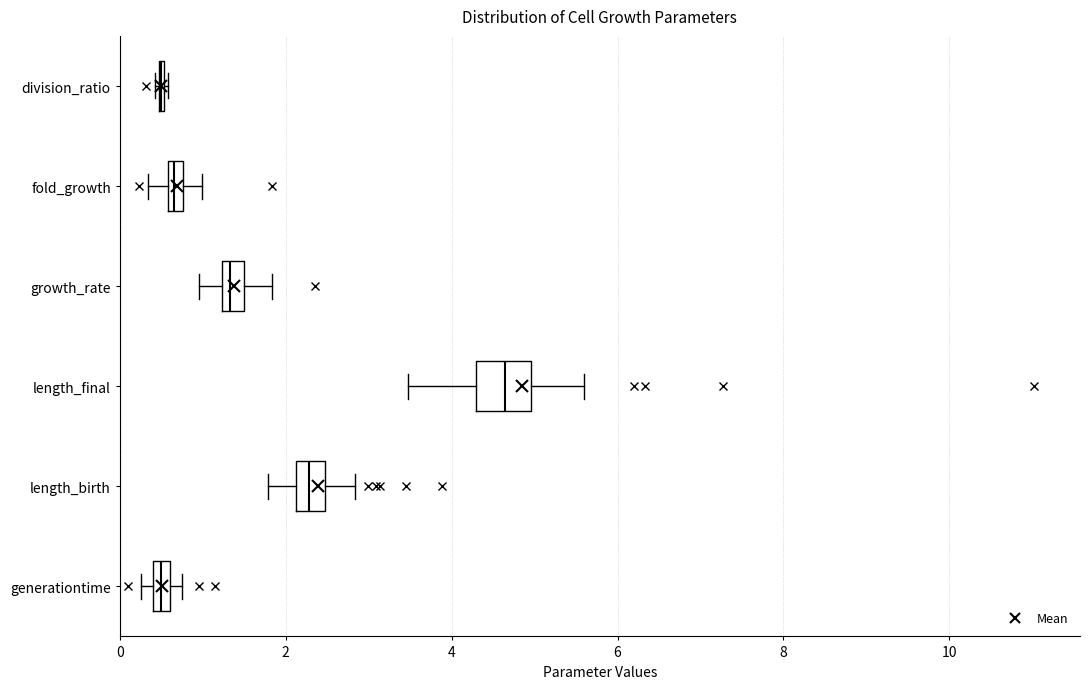

Where is the left edge of the box for fold_growth on the x-axis? The values are not printed on the chart, so give them approximately, as read against the axis.

0.6